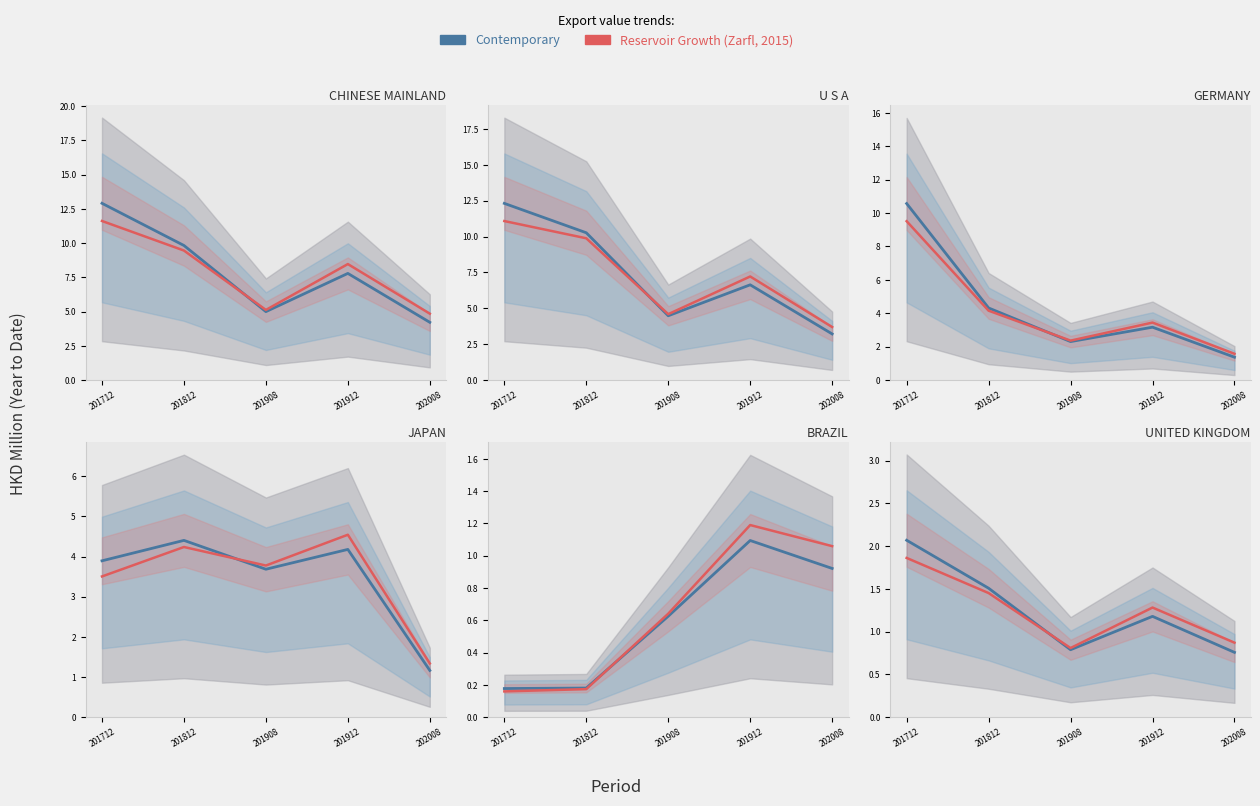

List the labels in order of Reservoir Growth (Zarfl, 2015) value, largest first.

201712, 201812, 201912, 202008, 201908